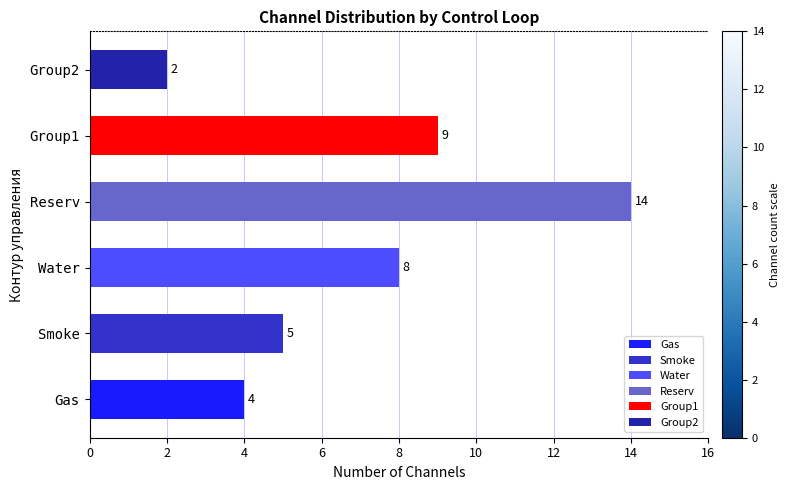

Reading left to right, what are all the values shown in this chart?

Gas=4	Smoke=5	Water=8	Reserv=14	Group1=9	Group2=2